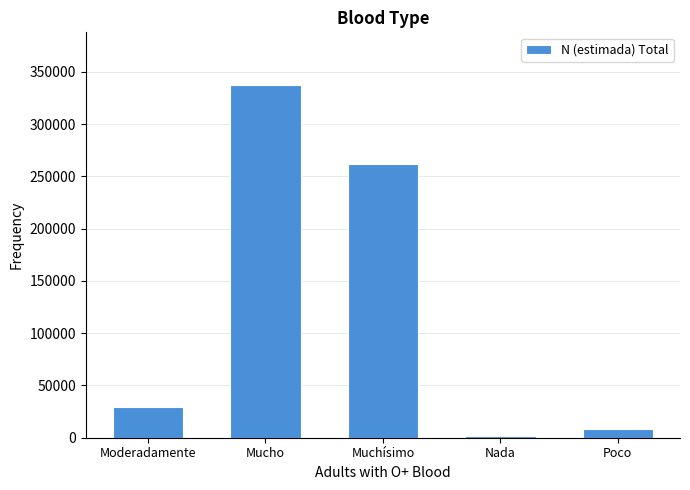

Reading right to left, transcribe all the data shown in this chart.

Poco=8079	Nada=1417	Muchísimo=261720	Mucho=337223	Moderadamente=29123